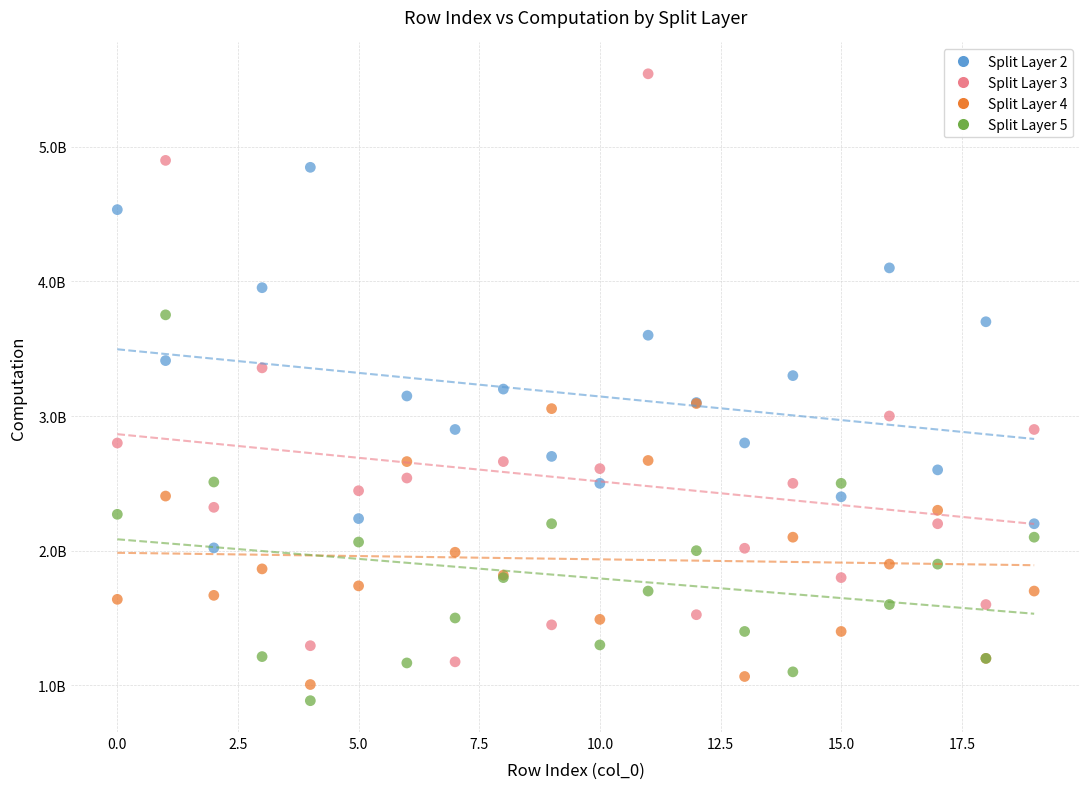

Which series reaches the minimum Y coordinate?

Split Layer 5